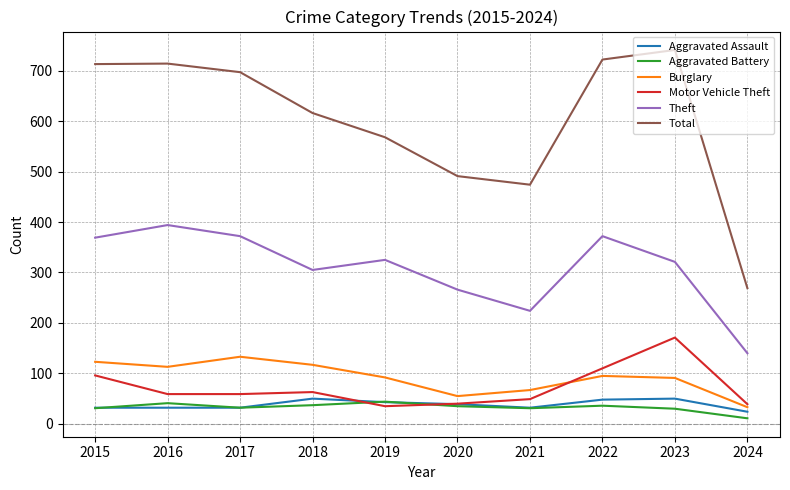

What is the sum of all Aggravated Battery values?

328